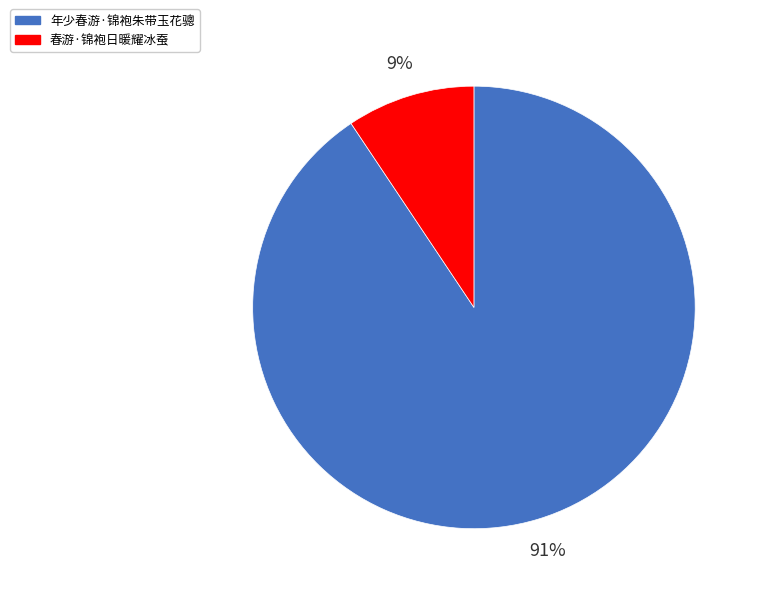

Is there any slice that represents more than half of the pie?

Yes